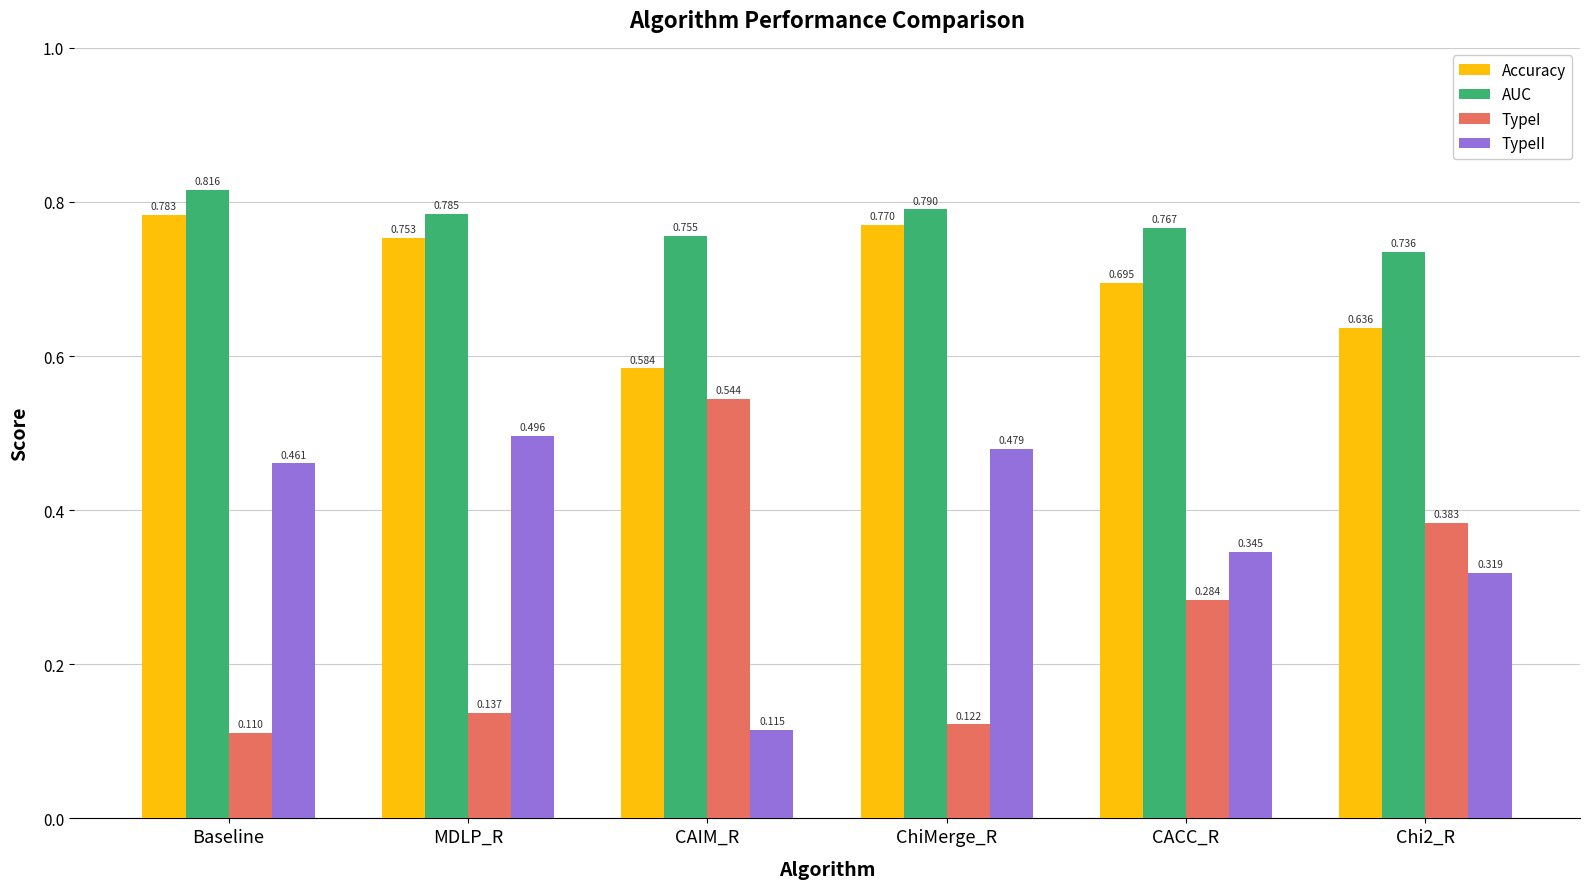

At which label does TypeI reach its peak?

CAIM_R